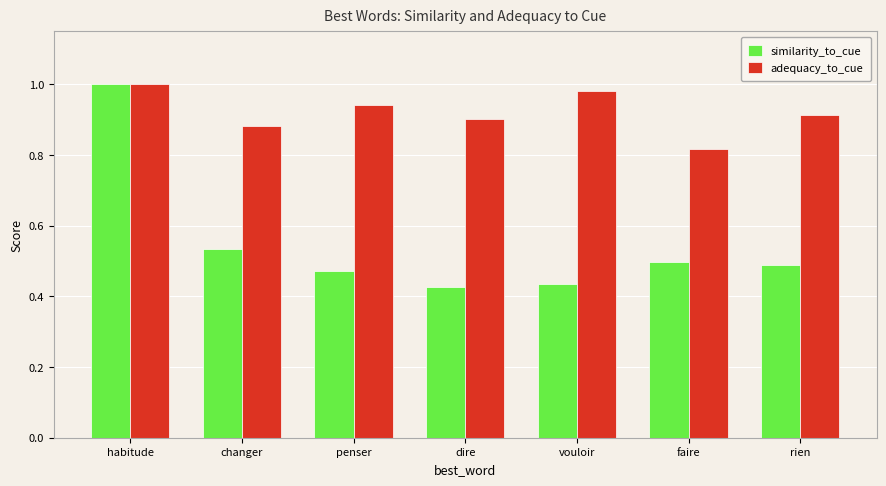

At rien, list the series in order from largest to smallest.

adequacy_to_cue, similarity_to_cue